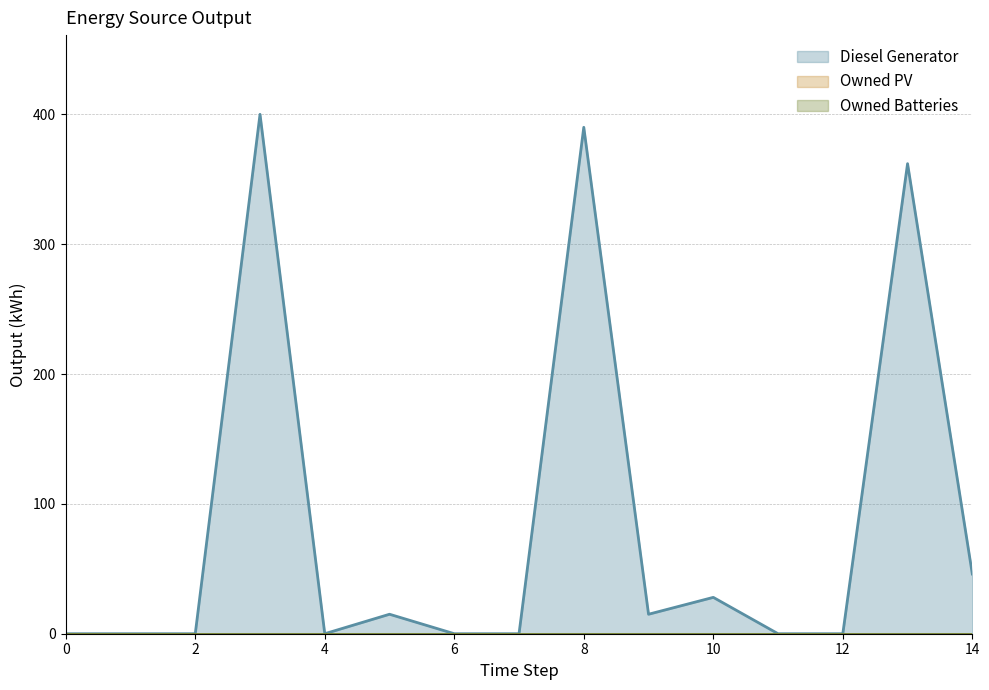

What is the spread (max minus min) of values at 3?

400